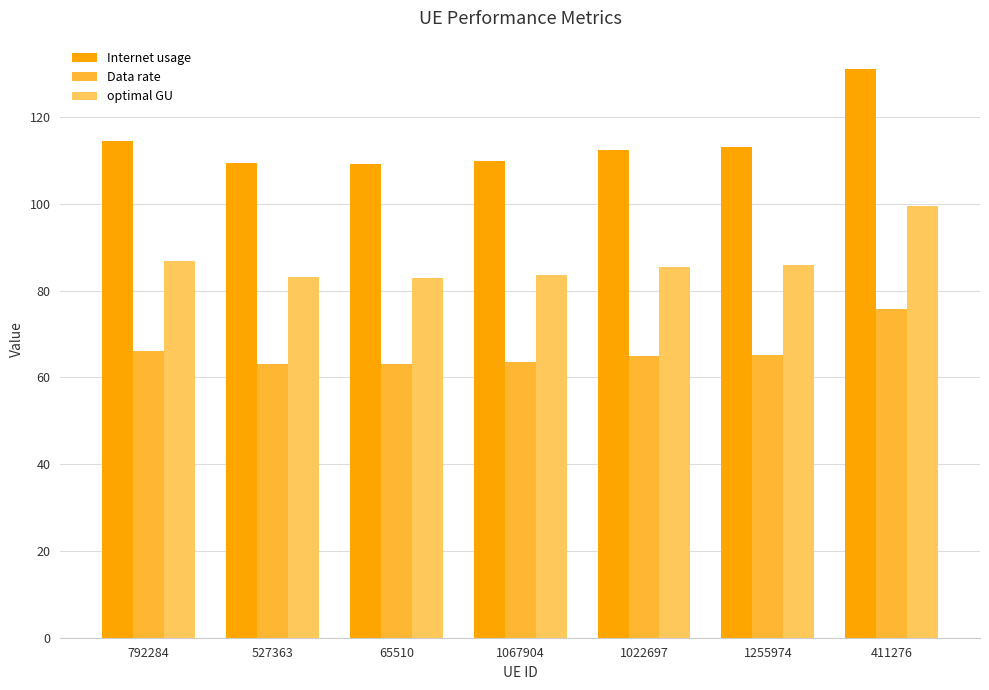

What is the difference between the highest and lowest values at 792284?

48.4